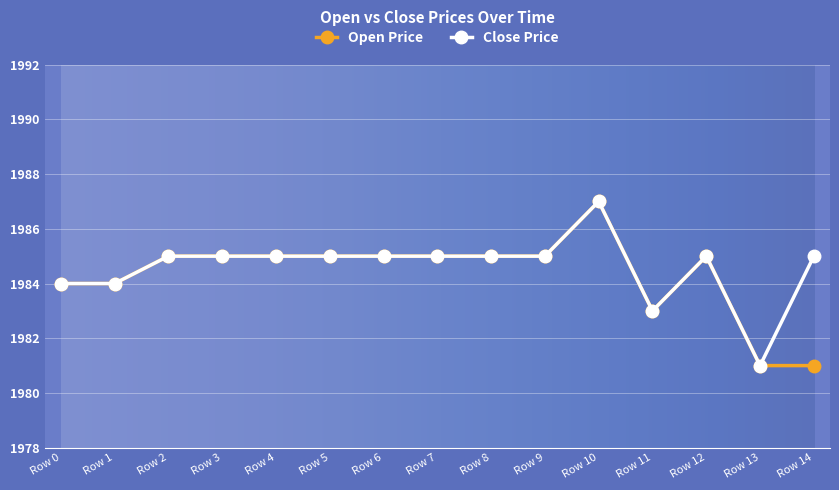

At which label does Close Price reach its peak?

Row 10